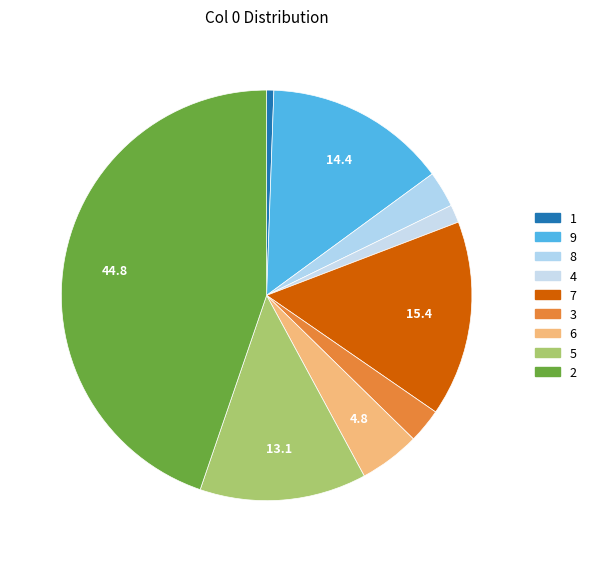

To the nearest percent, what percentage of the pie is 1?

1%